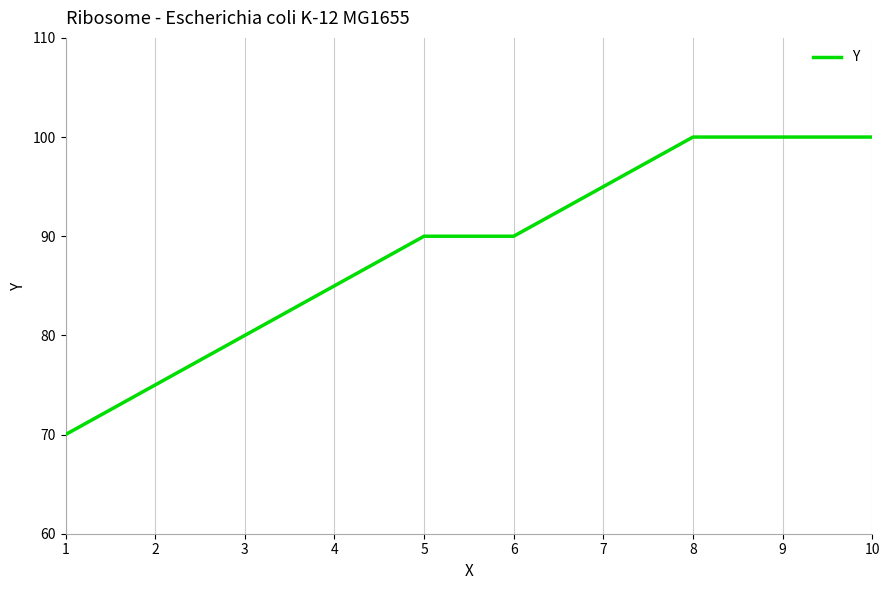

Approximately how many times larger is the value at 9 compared to 6?

1.1